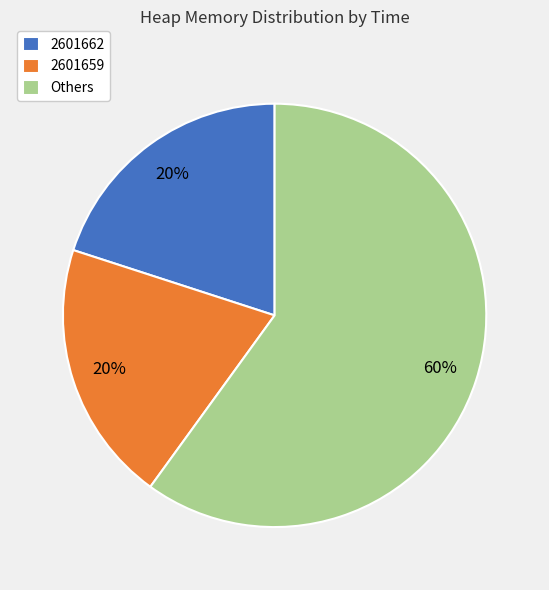

To the nearest percent, what is the average slice percentage?

33%